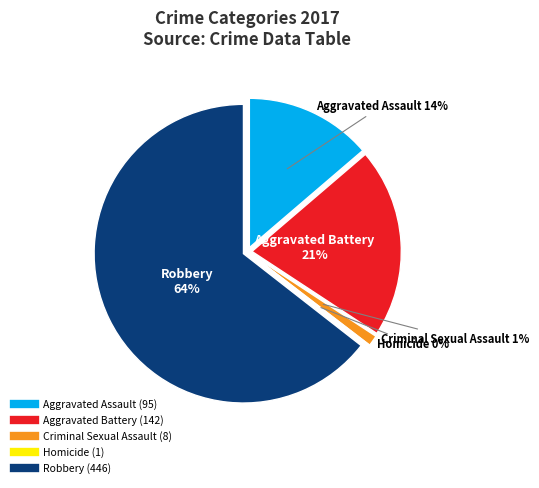

Rank the categories by value from highest to lowest.

Robbery, Aggravated Battery, Aggravated Assault, Criminal Sexual Assault, Homicide